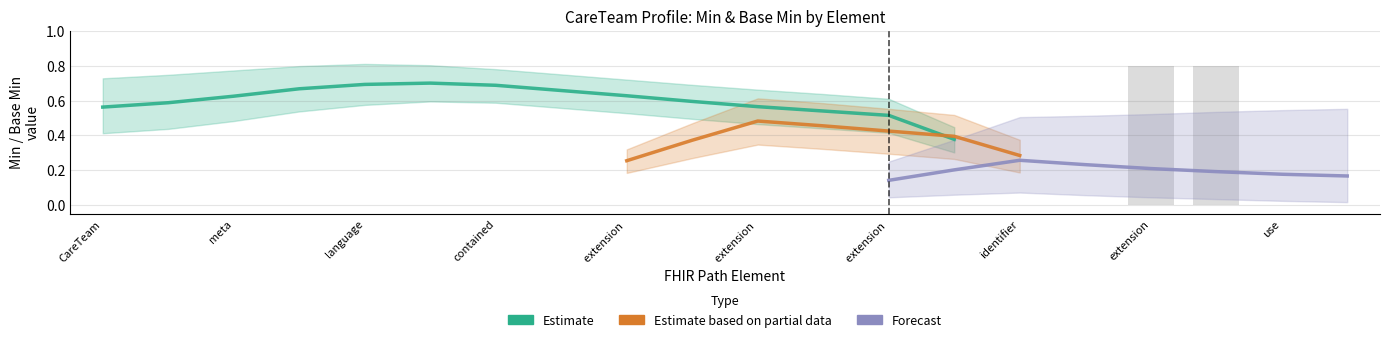

What are all the series names shown in the legend?

Estimate, Estimate based on partial data, Forecast